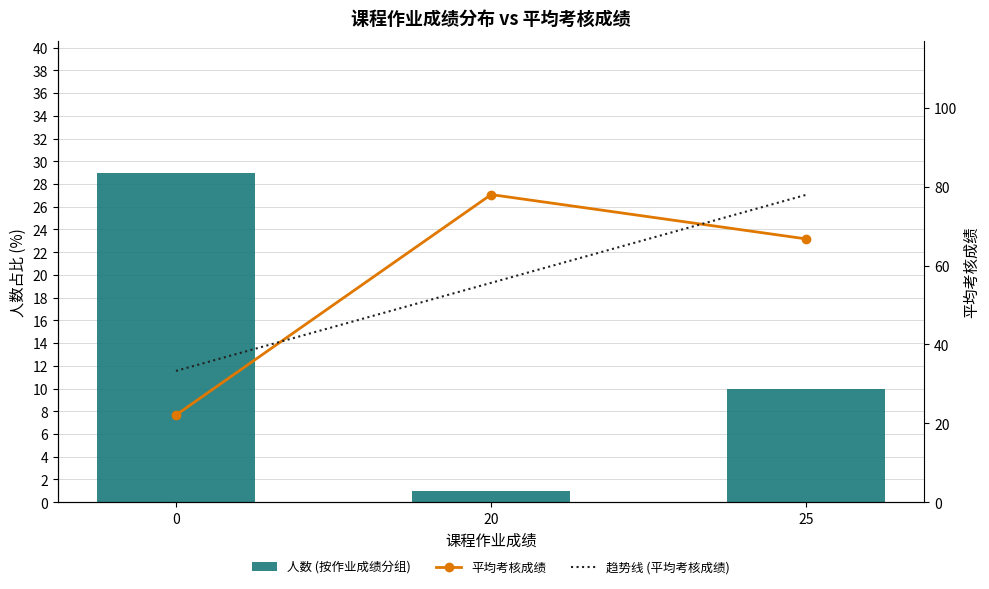

What is the average value of the 趋势线 (平均考核成绩) series?

55.6